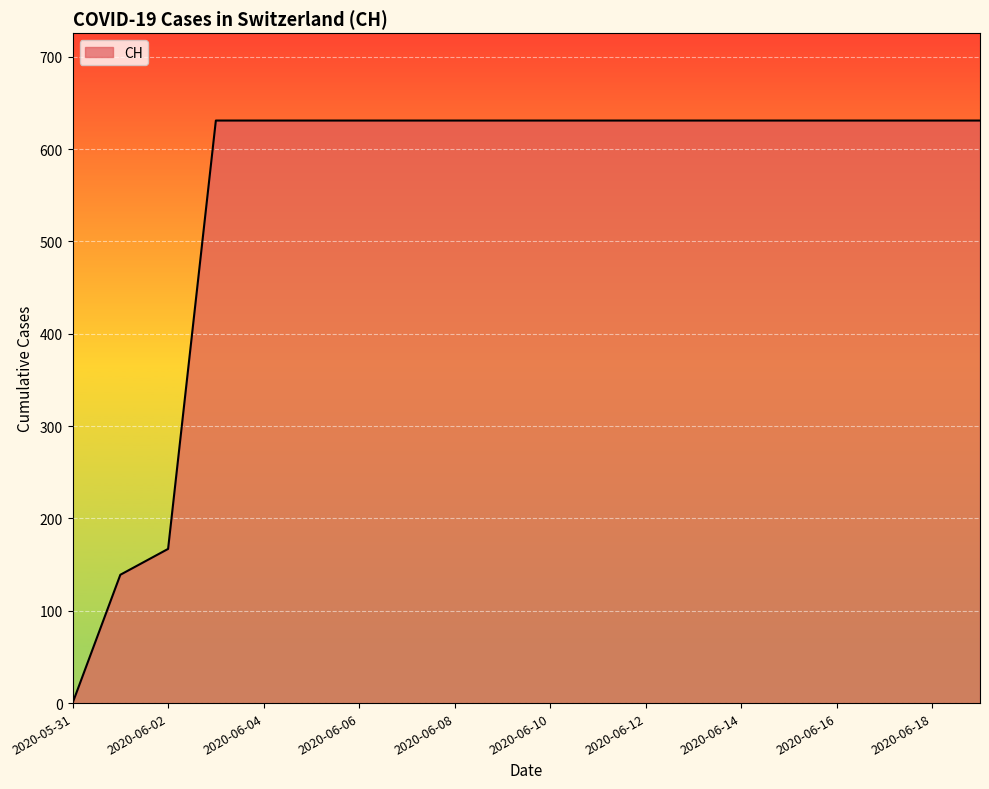

Does the chart display data point markers on the line(s)?

No